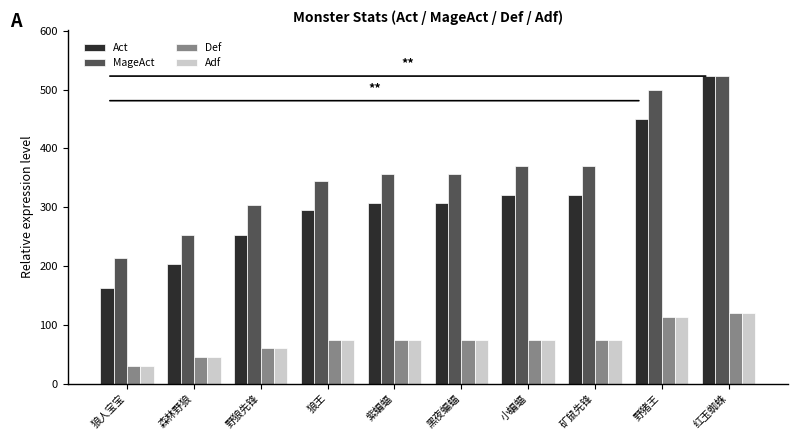

At how many categories does at least one series exceed 392?

2